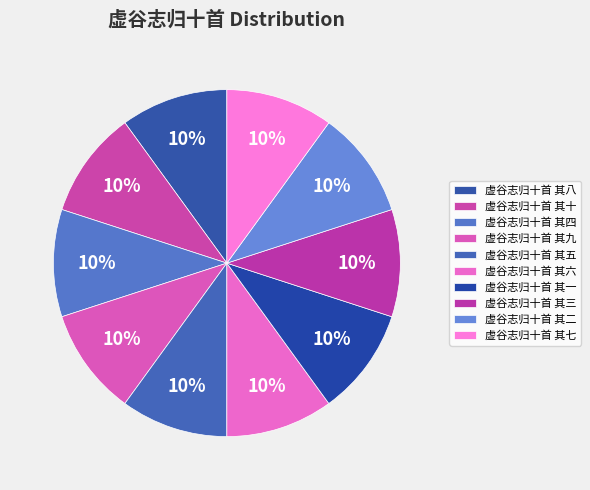

How many slices are in this pie chart?

10